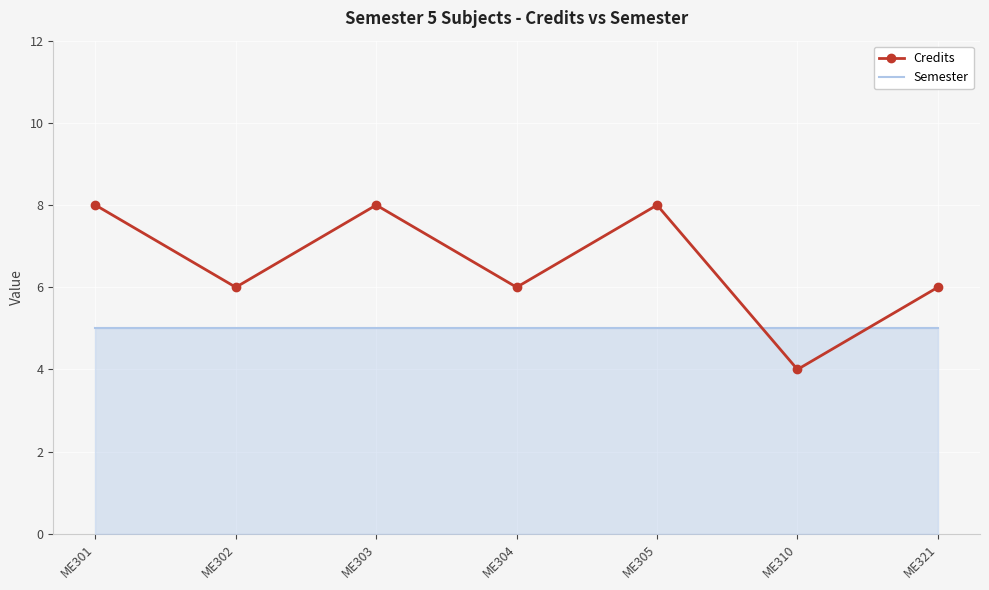

What is the smallest value displayed?

4